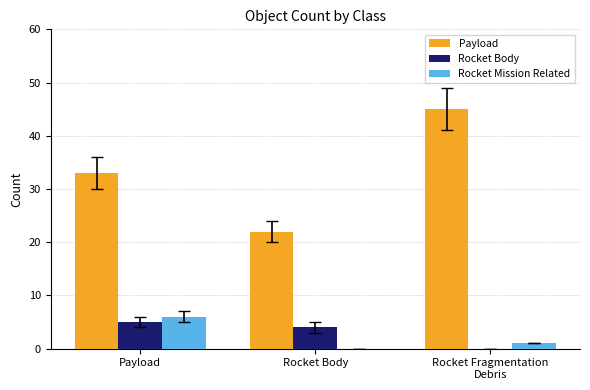

How many data points does each series have?

3